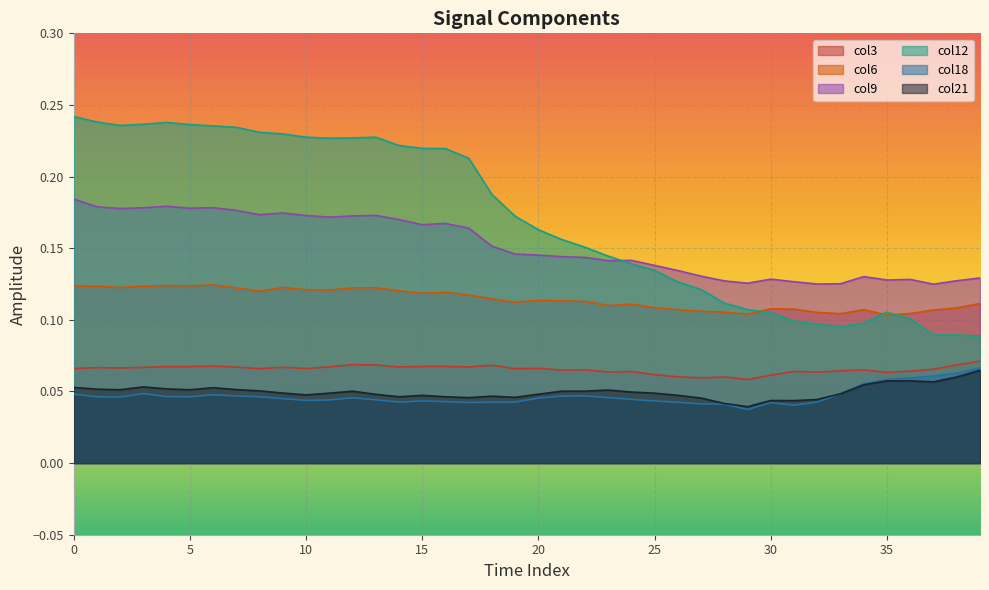

What is the average value of the col3 series?

0.1